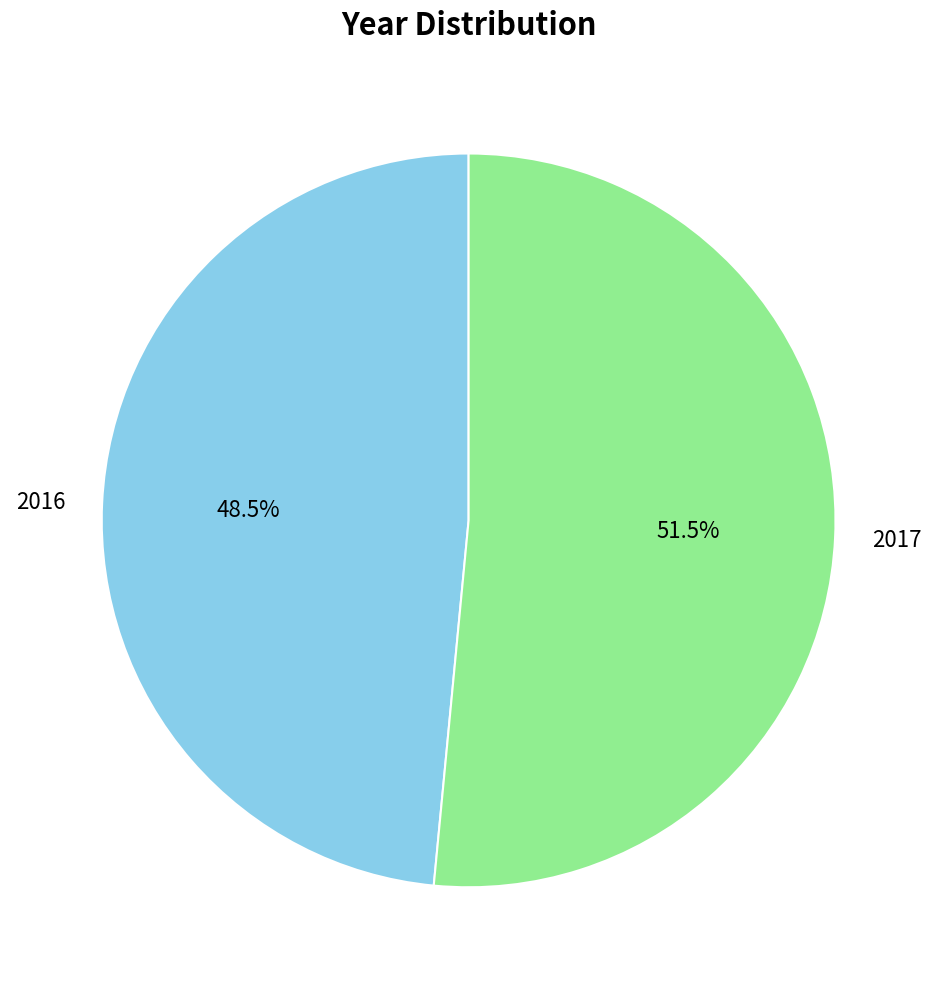

Which slice represents more than half of the pie?

2017